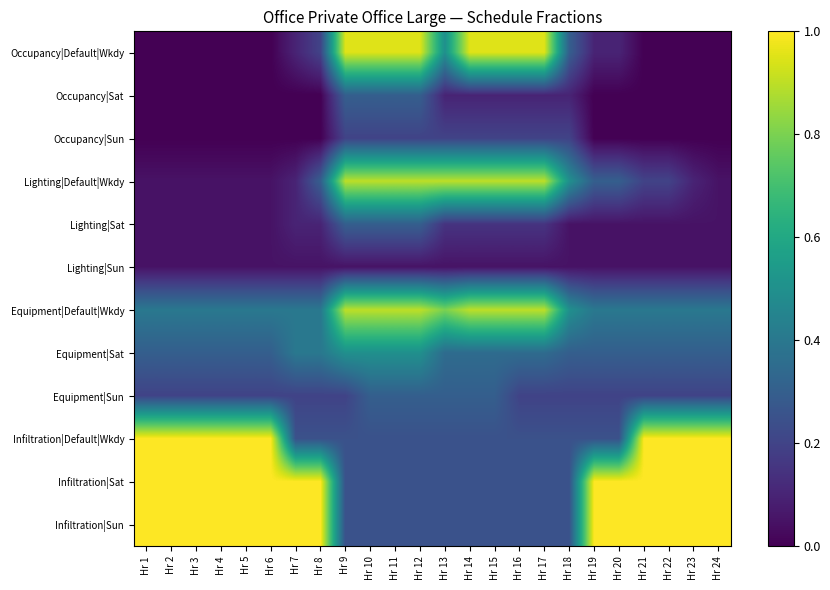

Between Hr 15 and Hr 24, which is larger?

Hr 15